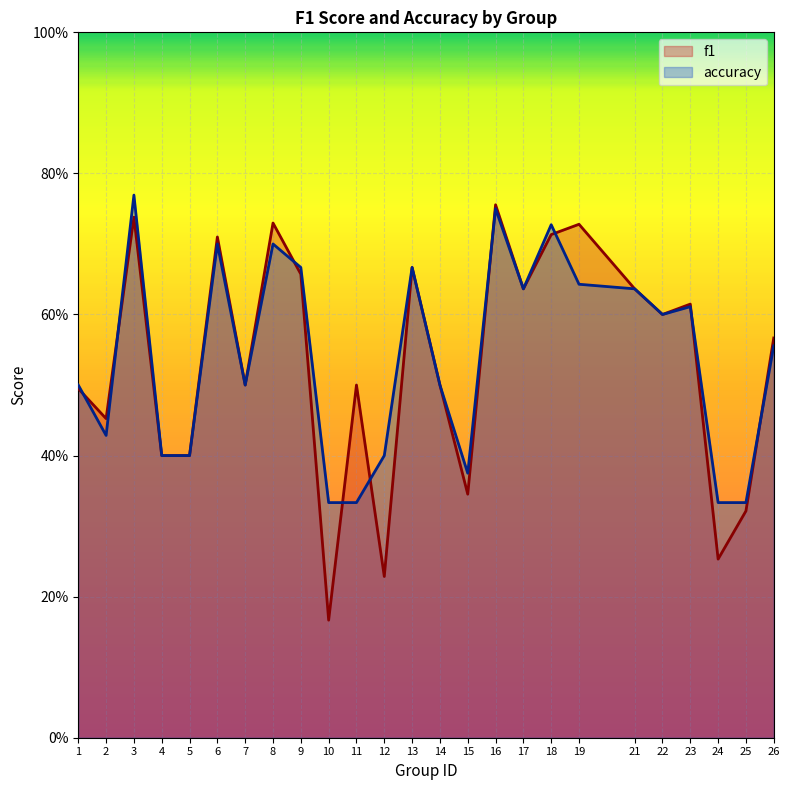

What is the difference between the second highest and second lowest values in the accuracy series?

0.4